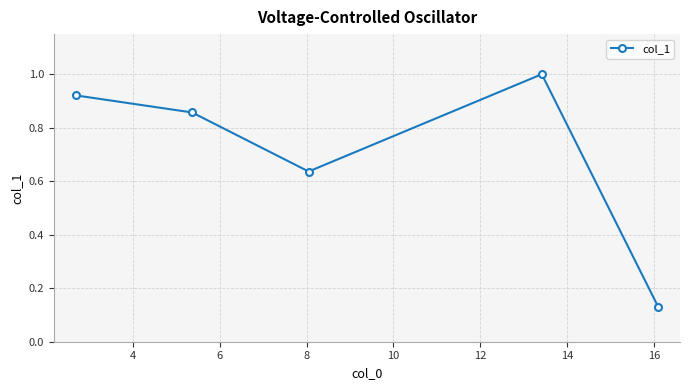

How many points are lower than both their immediate neighbors (excluding endpoints)?

1